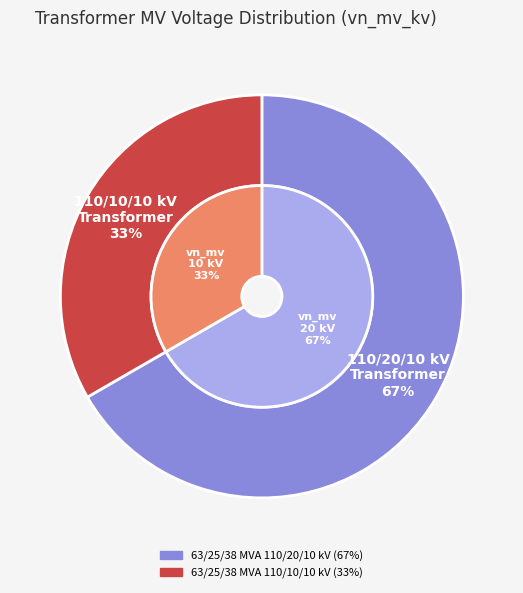

Which slice represents more than half of the pie?

63/25/38 MVA 110/20/10 kV